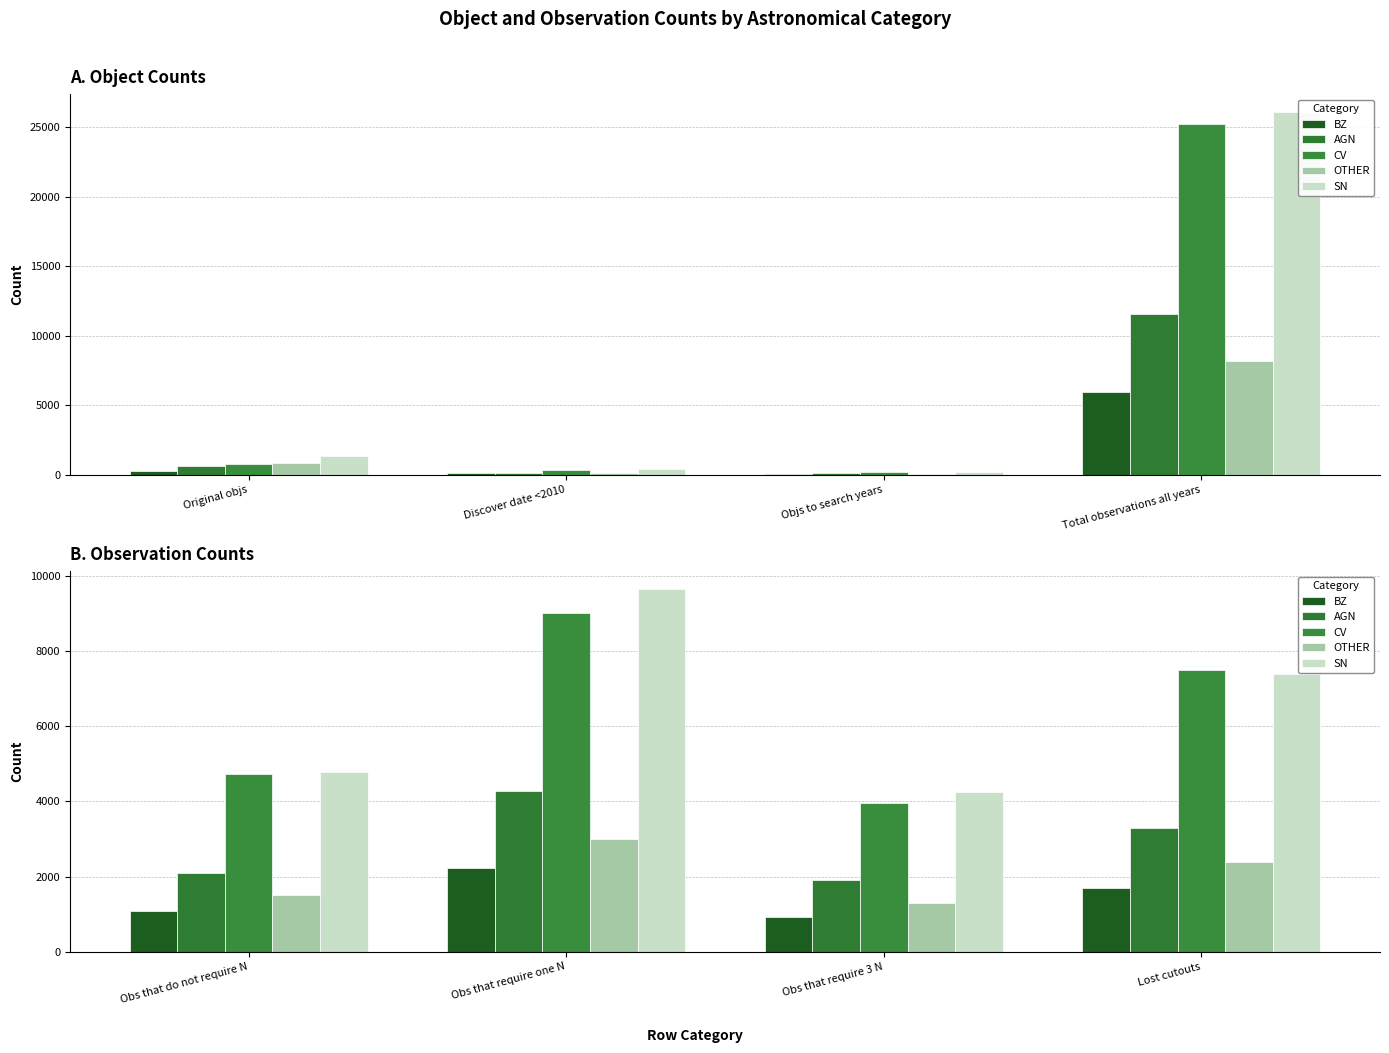

At how many categories does at least one series exceed 8276?

1